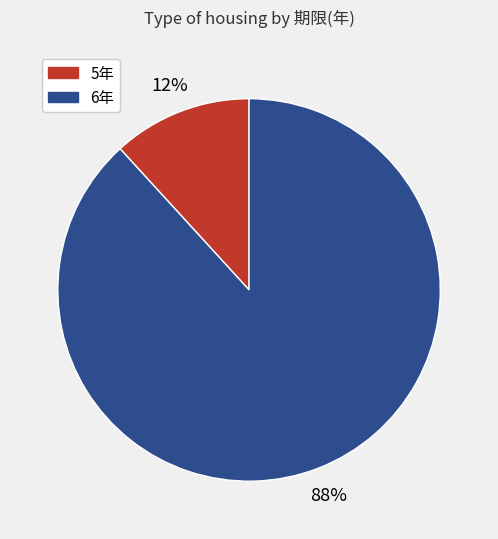

Is there a majority slice in this chart?

Yes